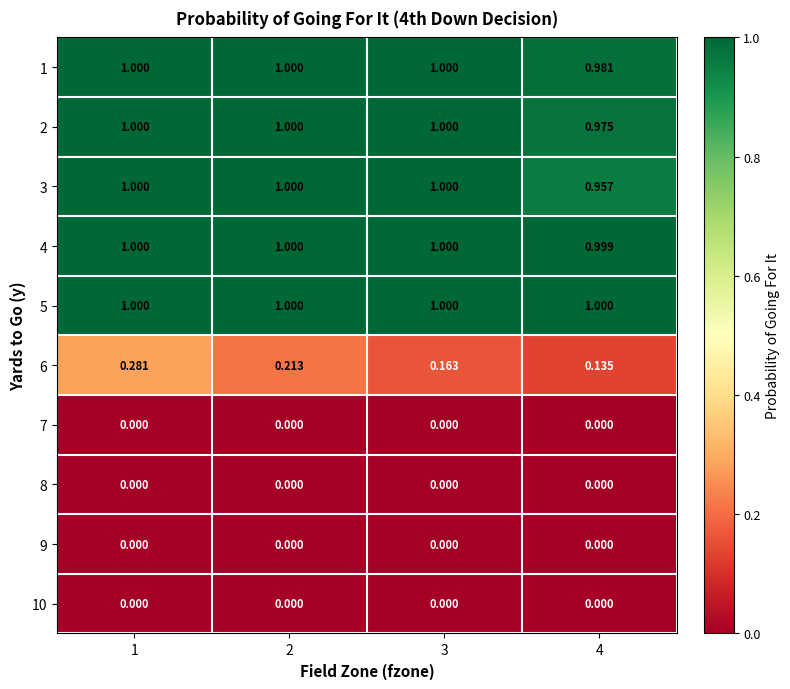

Is the value of 5 at 1 greater than the value of 1 at 4?

Yes